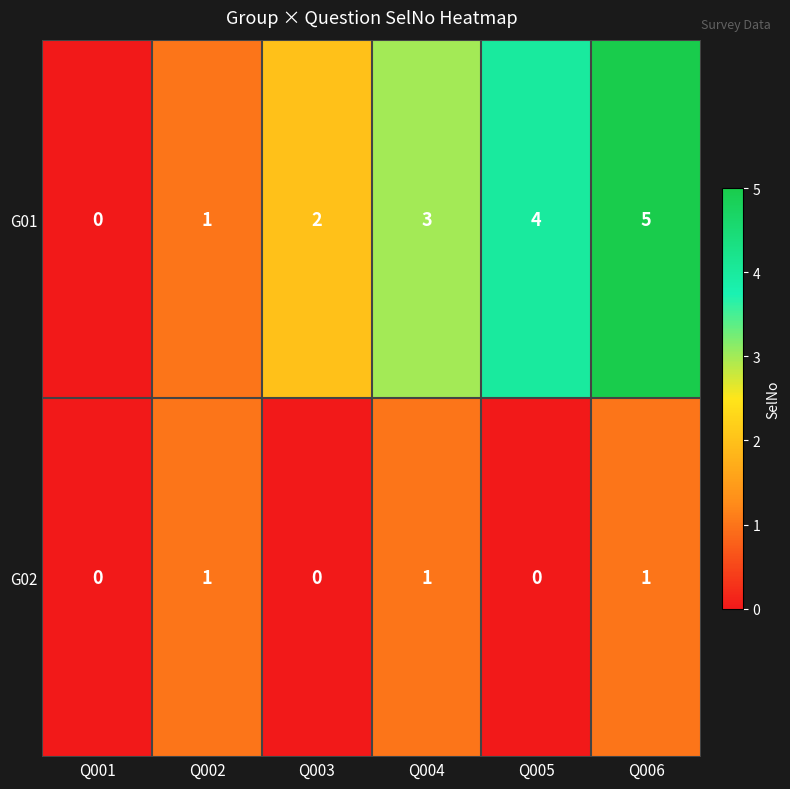

At which category is the sum across all series the highest?

Q006